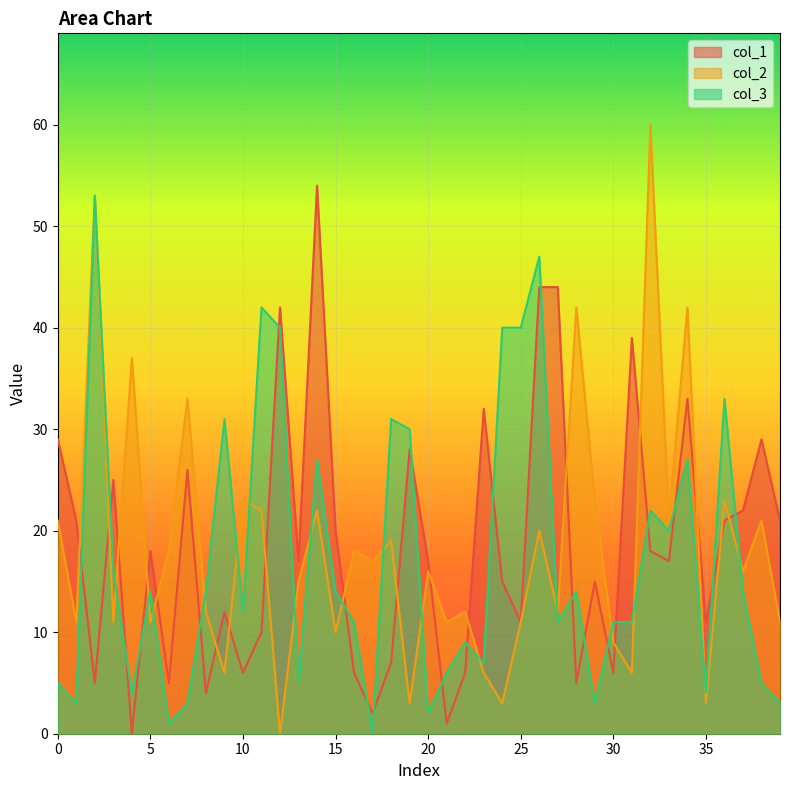

The col_2 series shows 2 at 35. True or false?

False